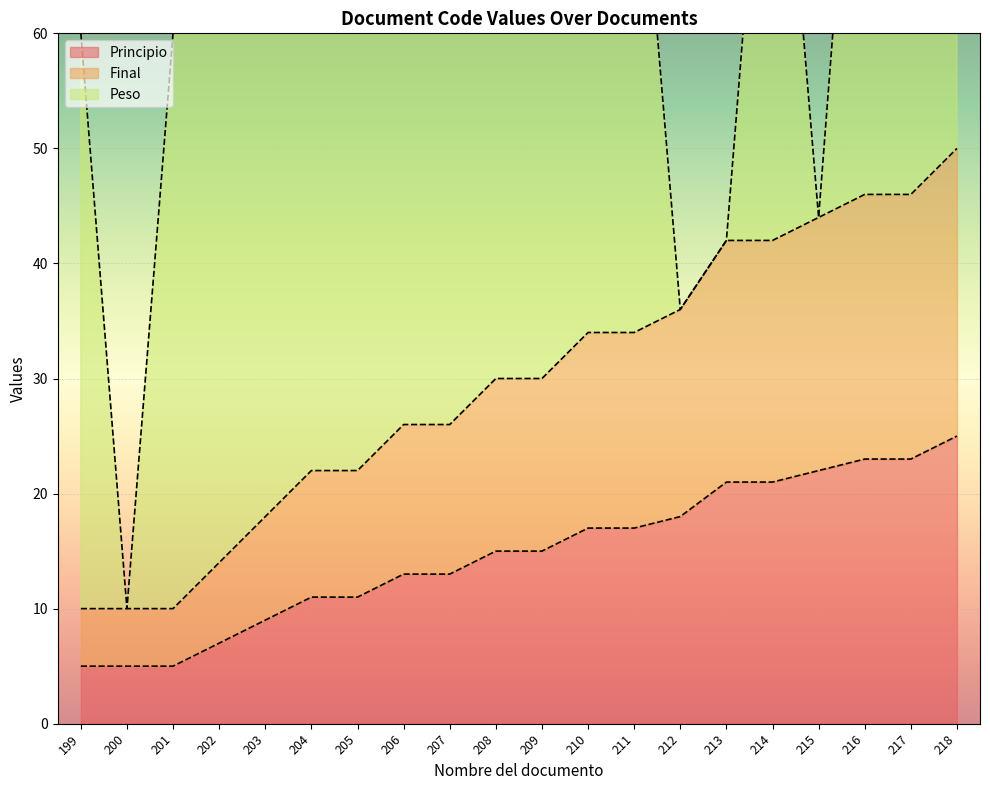

What is the maximum value for Principio?

25